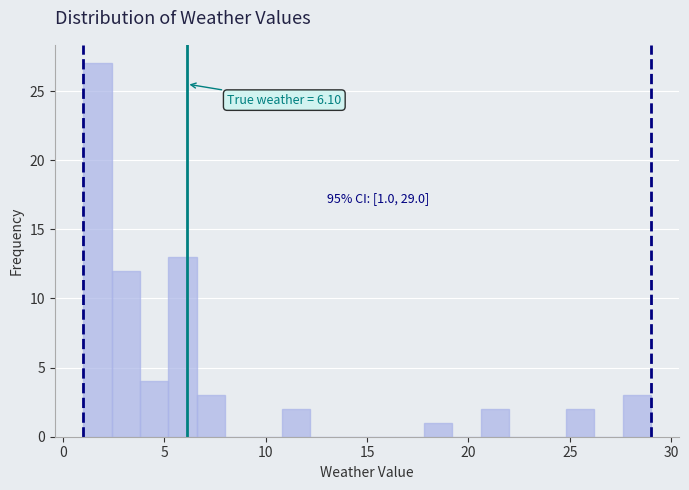

Read against the x-axis, roughly where is the centre of the tallest bar?

1.5